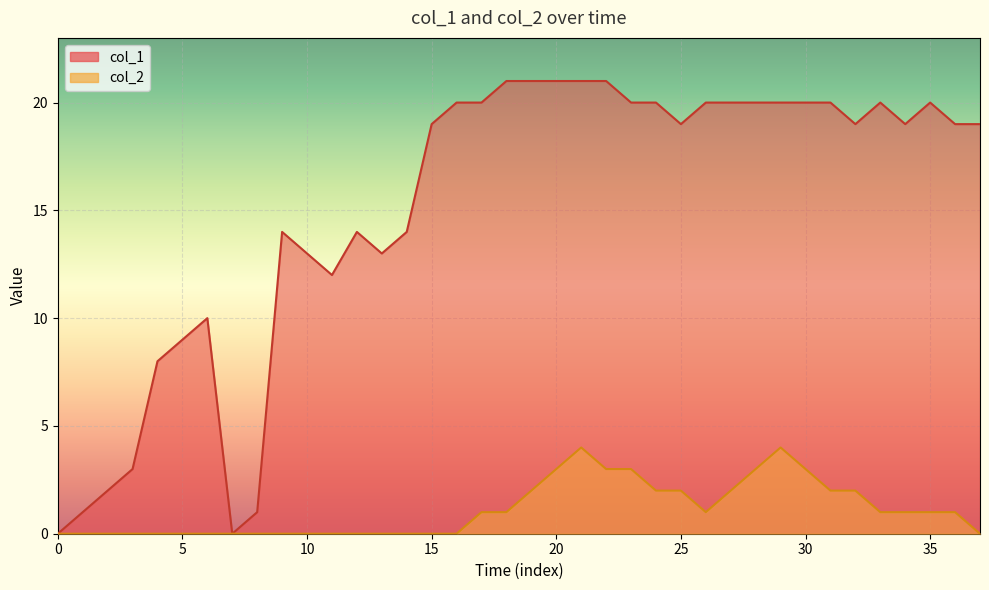

True or false: col_1 has more than 0 points higher than both neighbors.

True